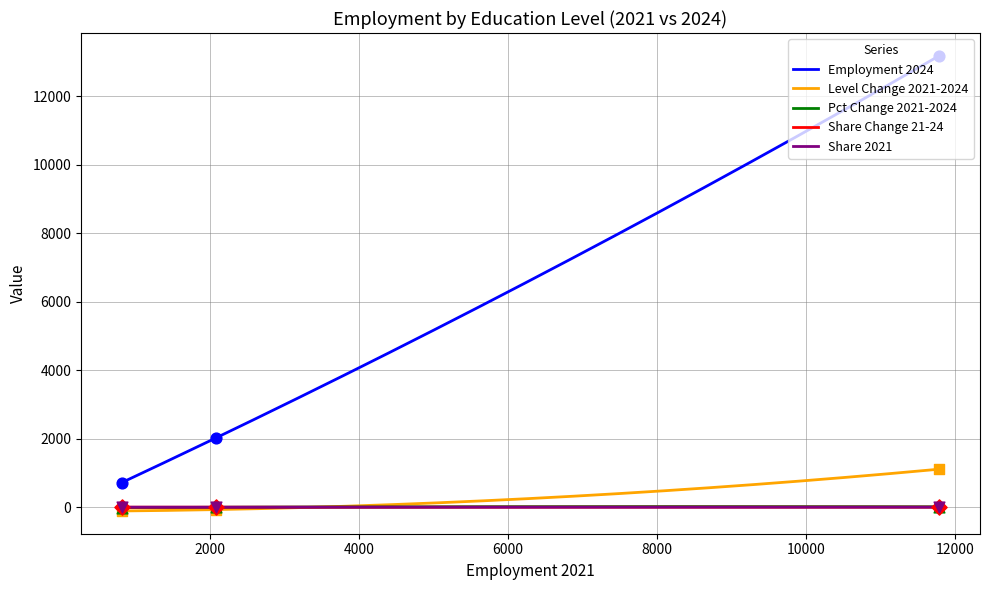

Is the value of empl_2024 at HS or less greater than the value of share_2024 at SC or associate's?

Yes